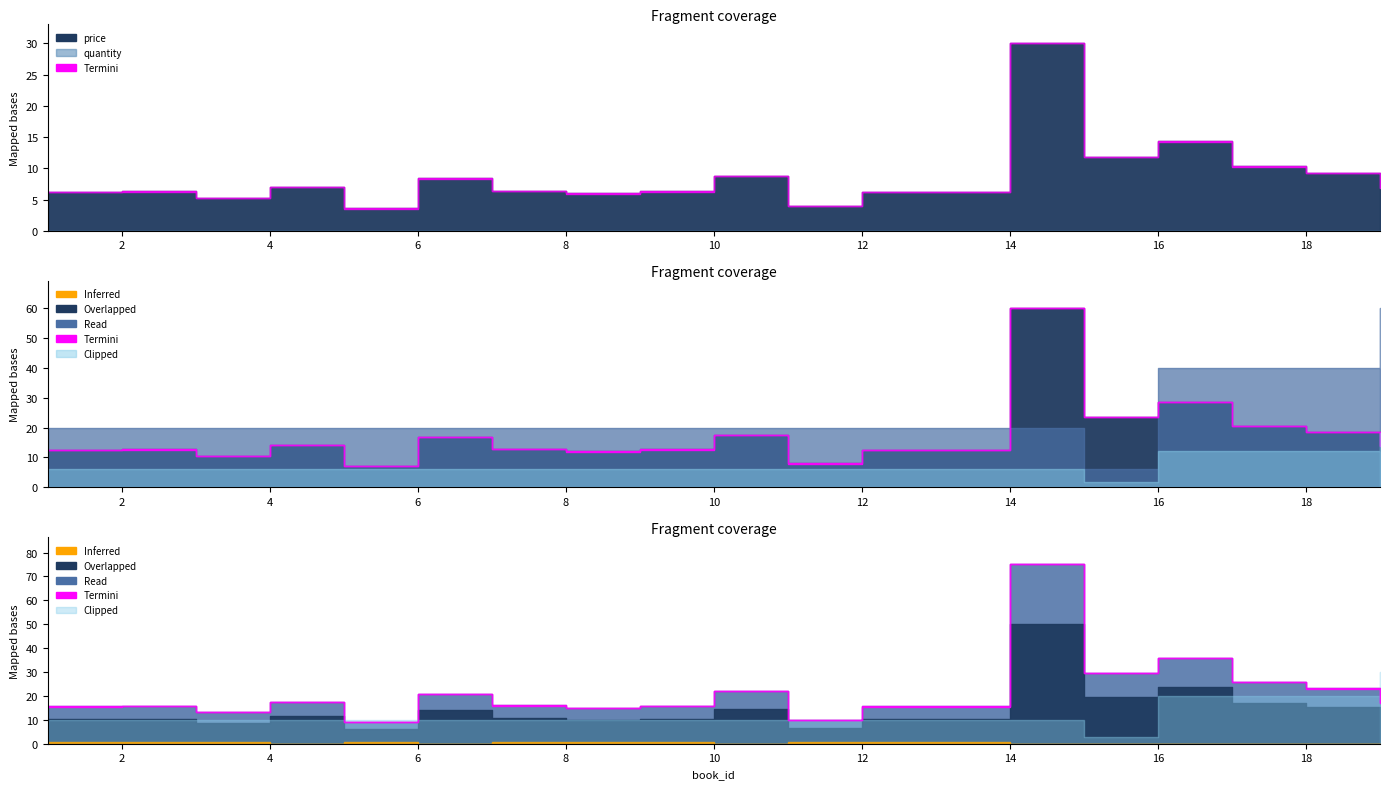

List the labels in order of price value, largest first.

14, 16, 15, 17, 18, 10, 6, 4, 19, 7, 2, 9, 1, 12, 8, 3, 11, 5